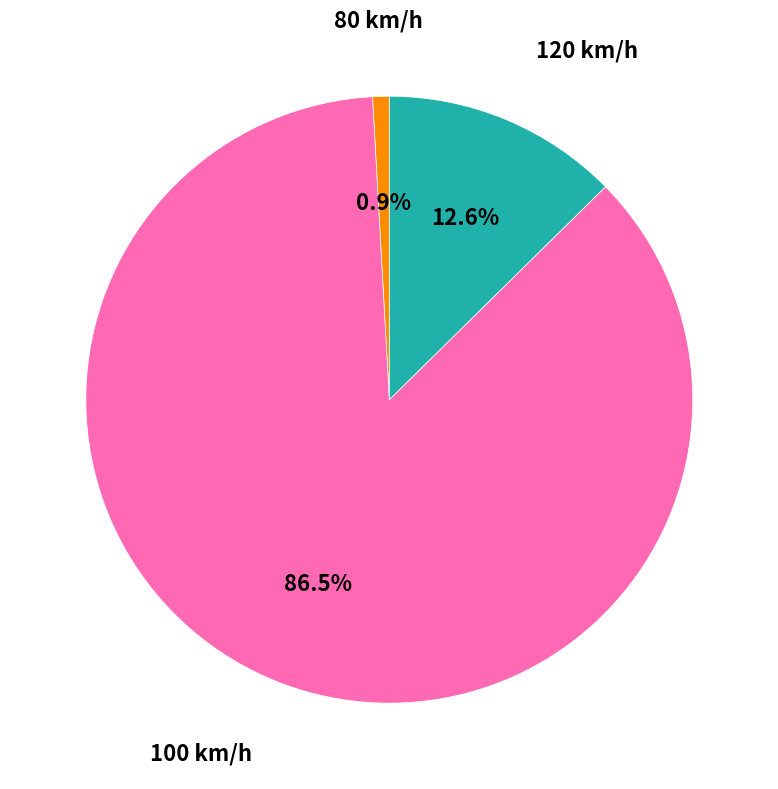

Is there a majority slice in this chart?

Yes